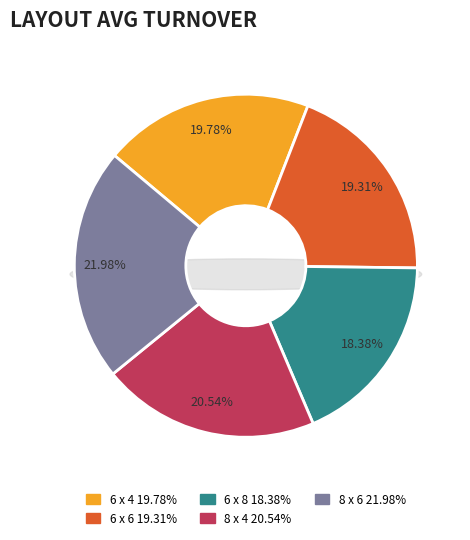

Rank the categories by value from lowest to highest.

6 x 8, 6 x 6, 6 x 4, 8 x 4, 8 x 6